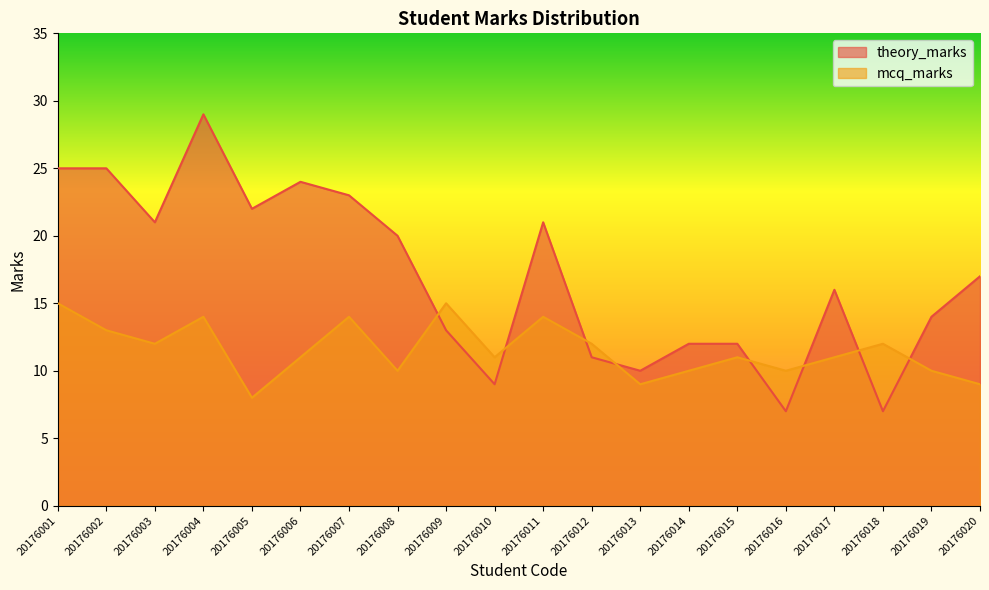

The theory_marks series shows 10 at 20176016. True or false?

False